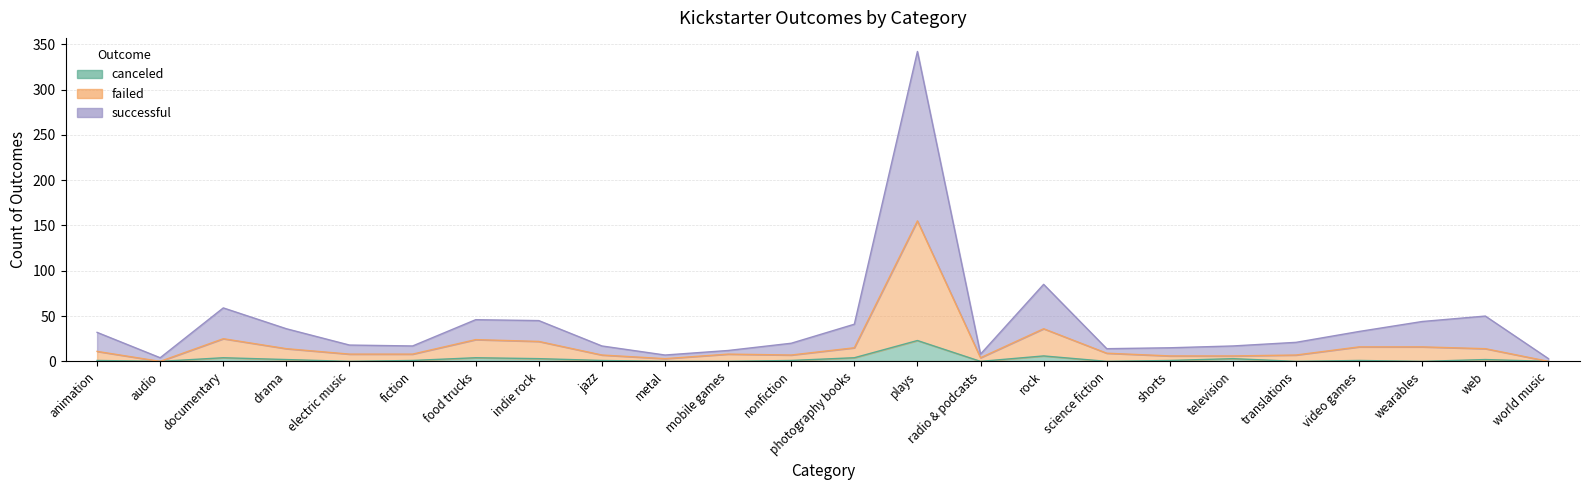

Which series changed the most between rock and television?

successful